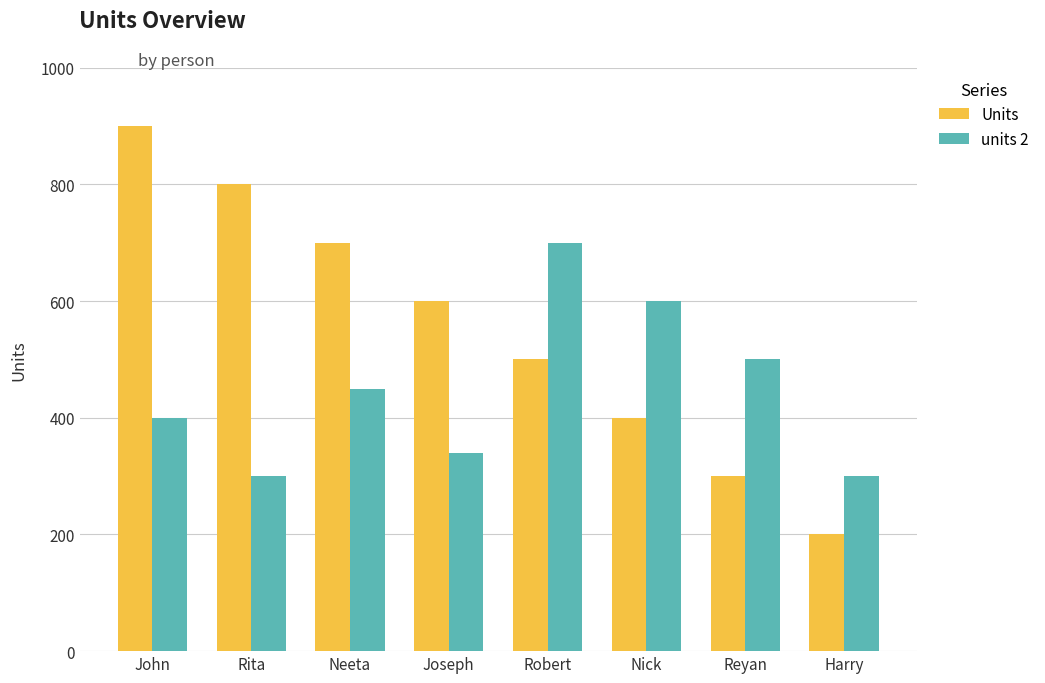

List the labels in order of Units value, smallest first.

Harry, Reyan, Nick, Robert, Joseph, Neeta, Rita, John